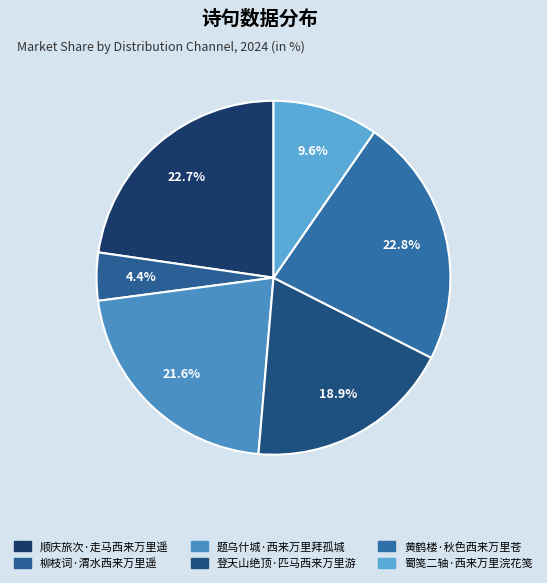

Between 顺庆旅次·走马西来万里遥 and 黄鹤楼·秋色西来万里苍, which is larger?

黄鹤楼·秋色西来万里苍